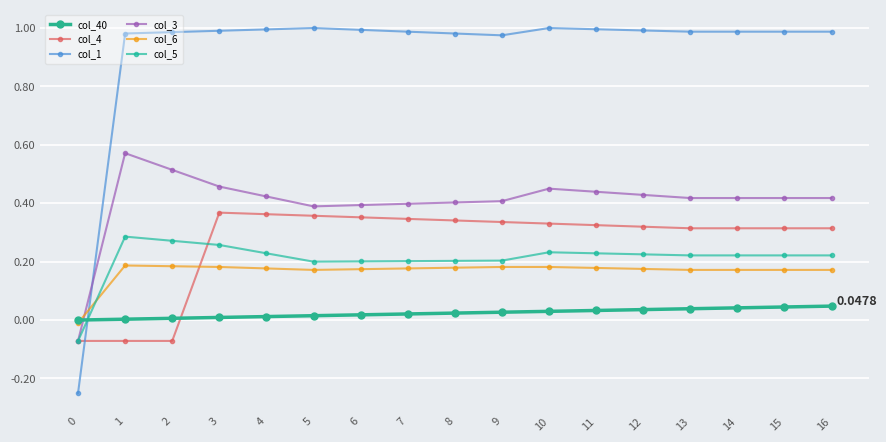

Which series has the largest range (max minus min)?

col_1